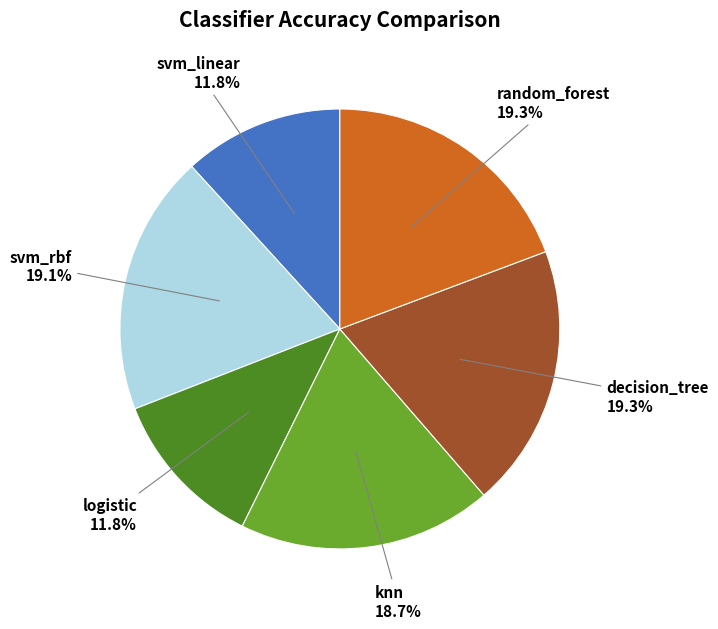

Between logistic and decision_tree, which is larger?

decision_tree